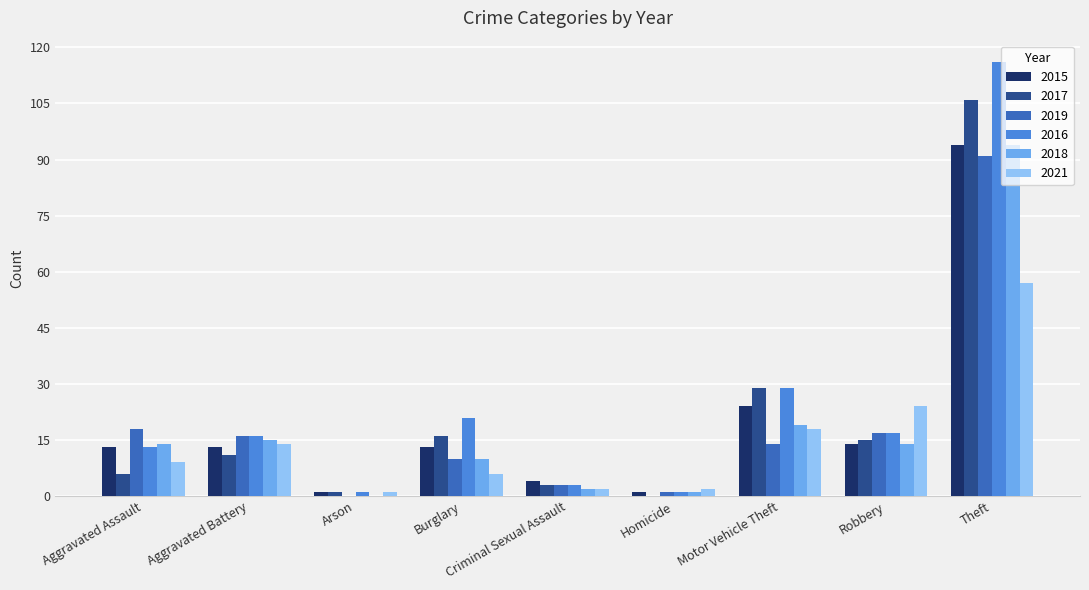

What is the maximum value shown in the chart?

116